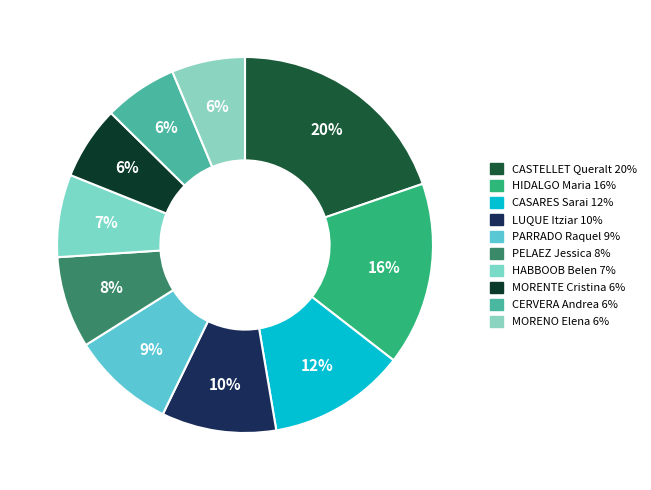

Rank the categories by value from highest to lowest.

CASTELLET Queralt, HIDALGO Maria, CASARES Sarai, LUQUE Itziar, PARRADO Raquel, PELAEZ Jessica, HABBOOB Belen, MORENTE Cristina, CERVERA Andrea, MORENO Elena